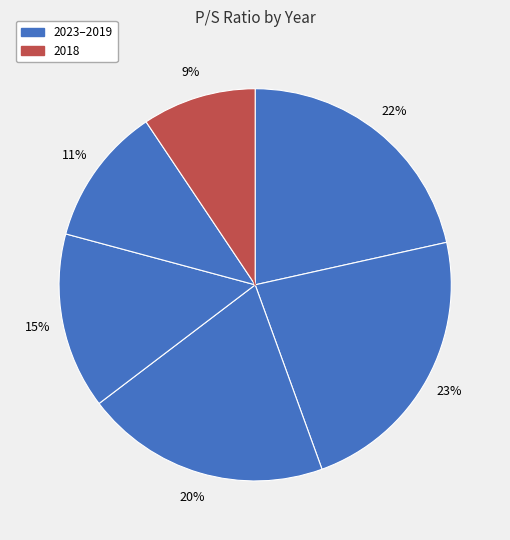

Count the number of slices in the pie.

6